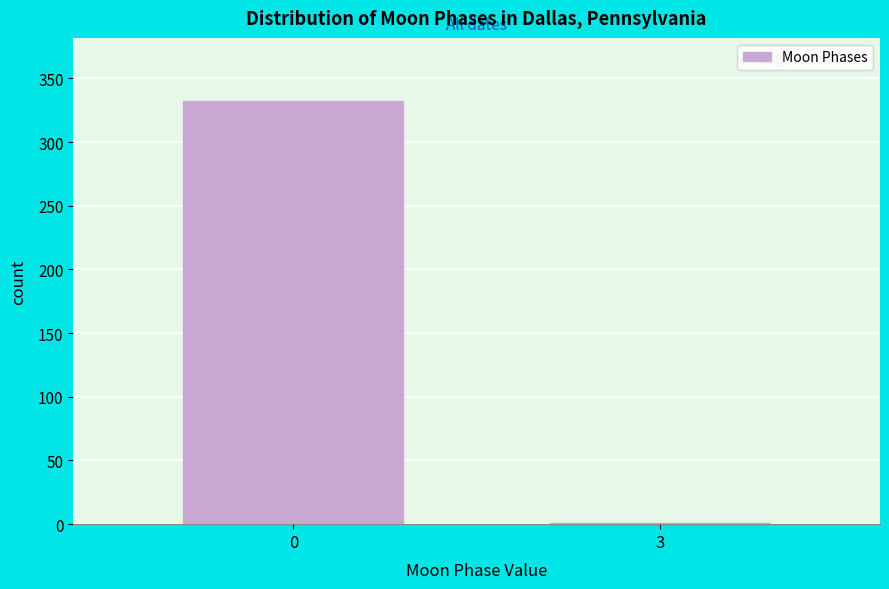

Reading left to right, transcribe all the data shown in this chart.

0=332	3=1